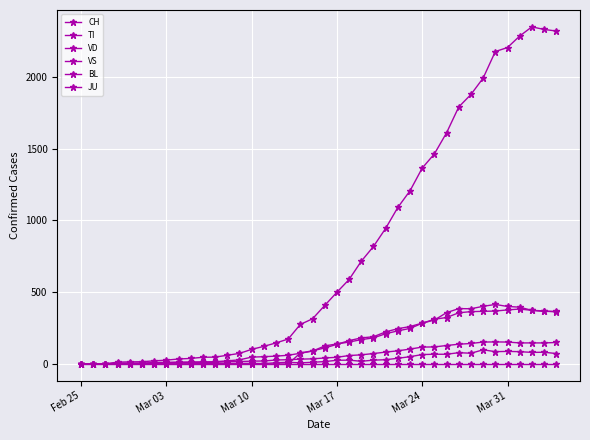

How many intersections are there between VD and VS?

1